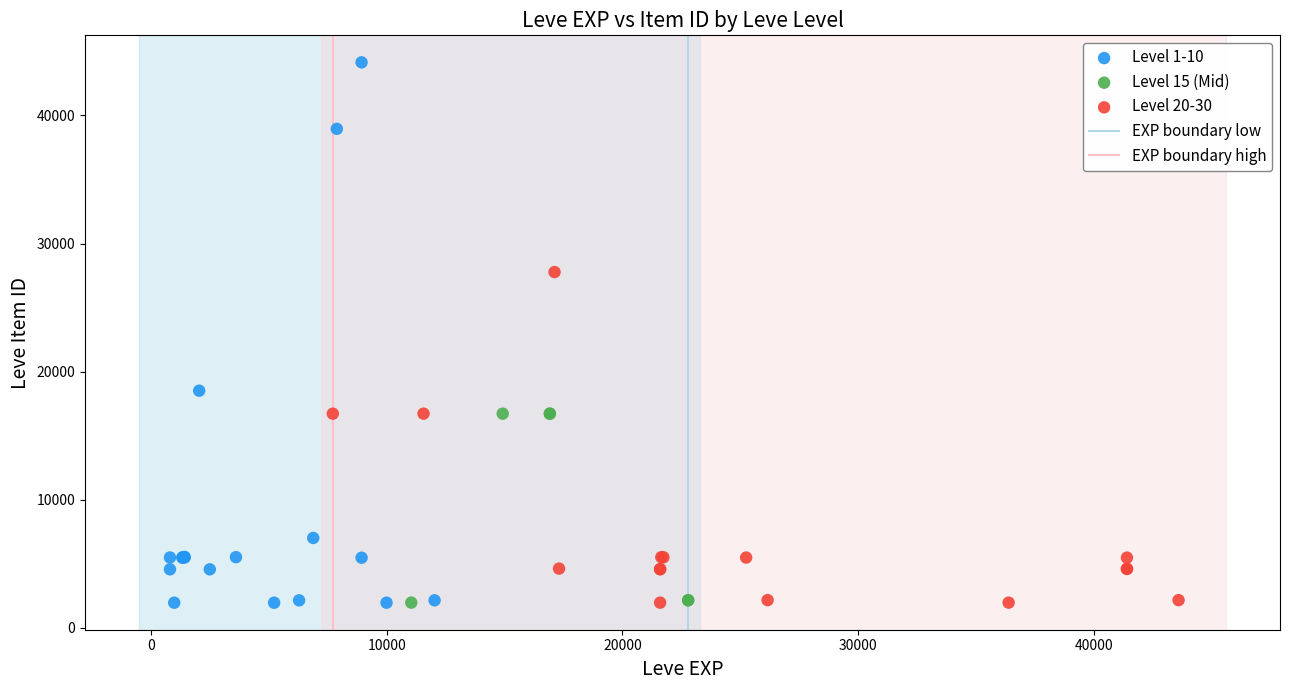

Which series reaches the maximum Y coordinate?

Level 1-10